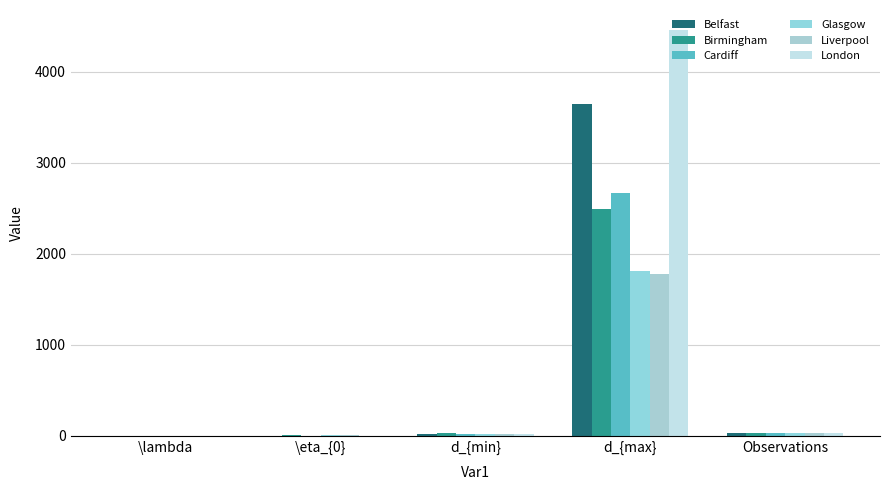

Are the bars grouped side by side (vs. stacked)?

Yes